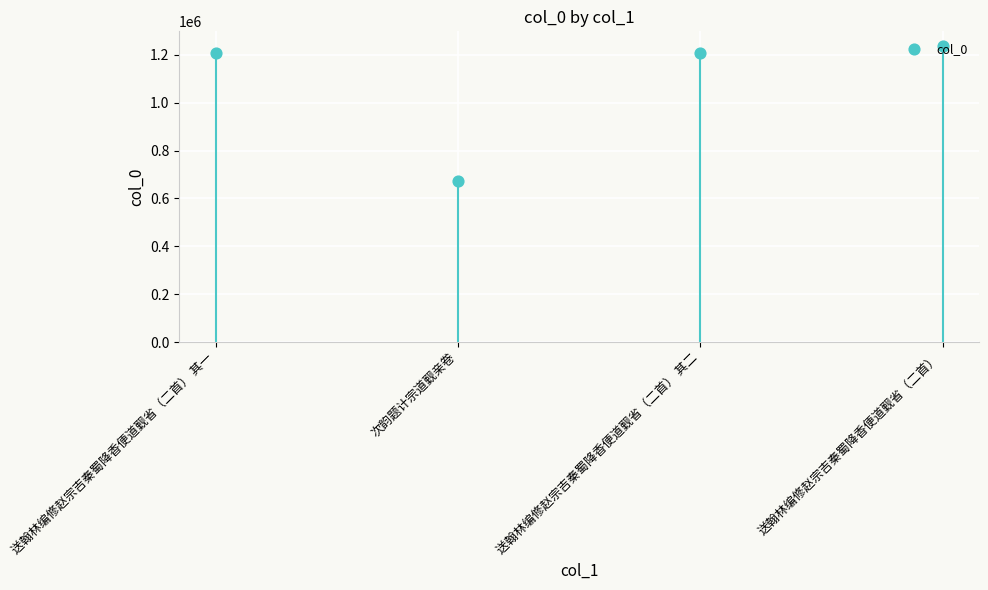

Approximately how many times larger is the value at 次韵题计宗道觐亲卷 compared to 送翰林编修赵宗吉秦蜀降香便道觐省（二首）?

0.5